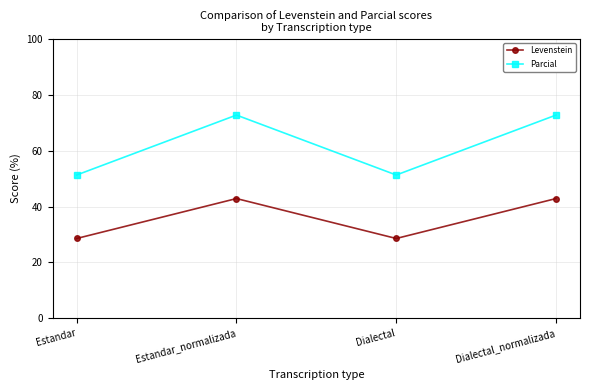

Rank the series by their maximum value, from highest to lowest.

Parcial, Levenstein